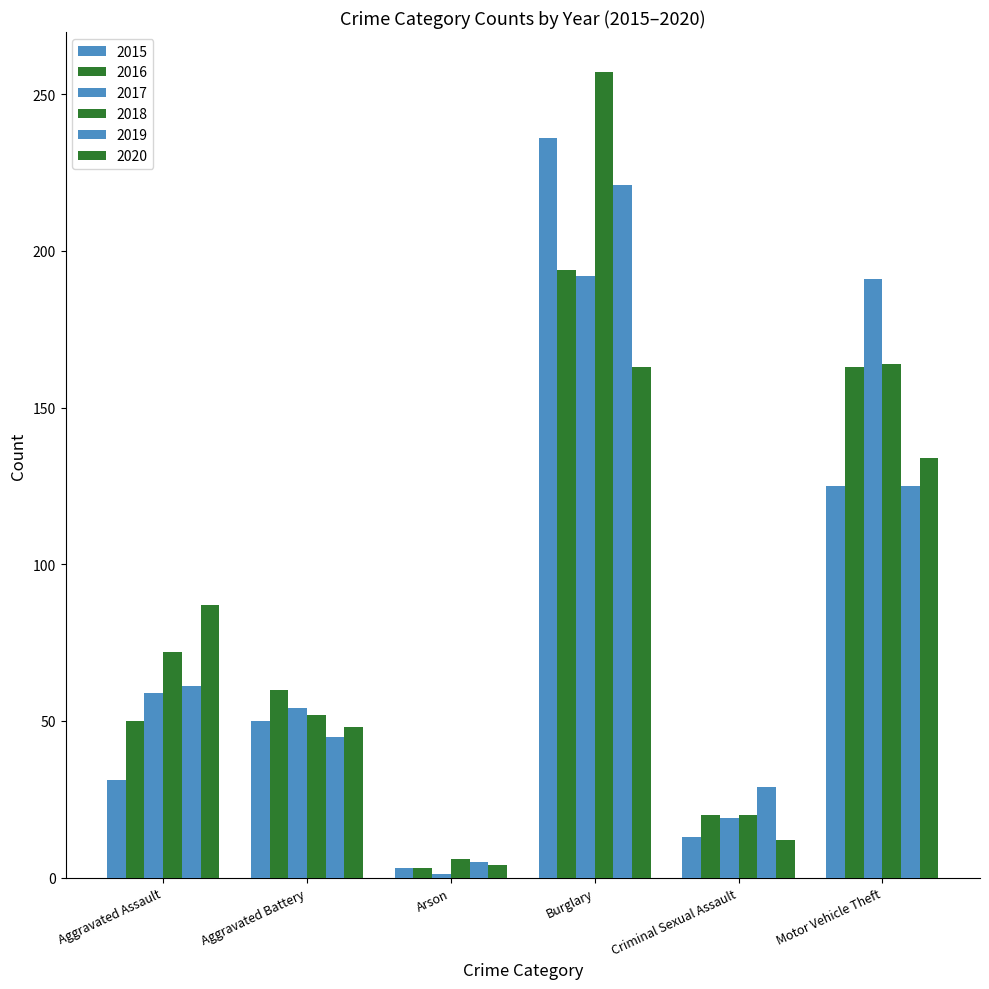

Is the value of 2016 at Aggravated Assault greater than the value of 2019 at Burglary?

No